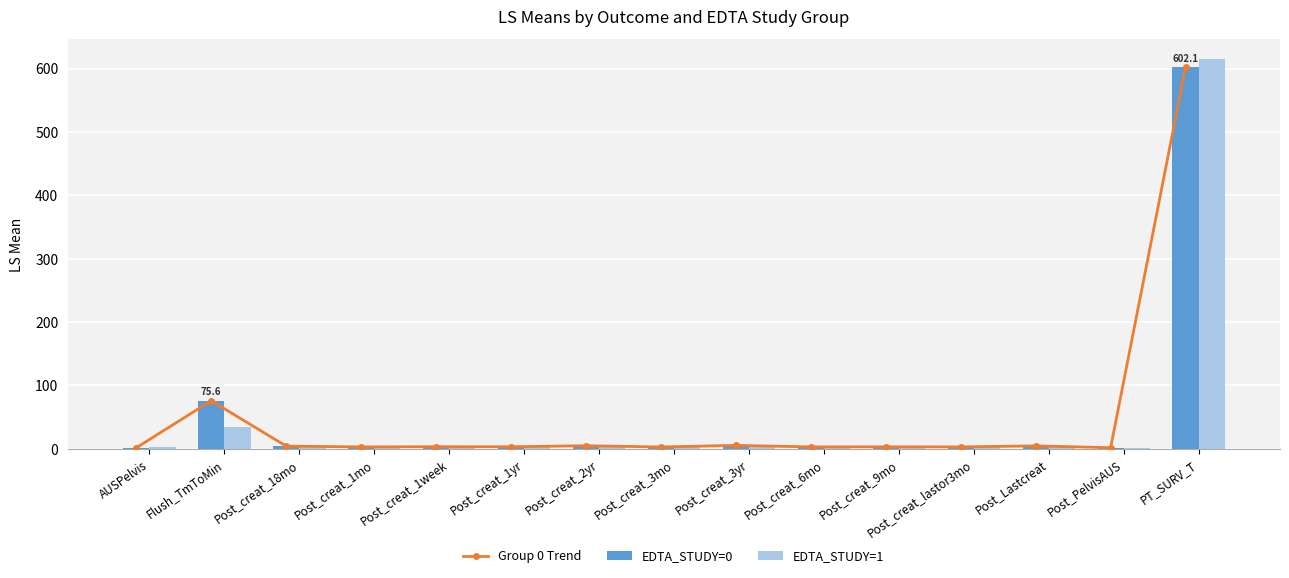

What position from the left is Post_creat_18mo?

3